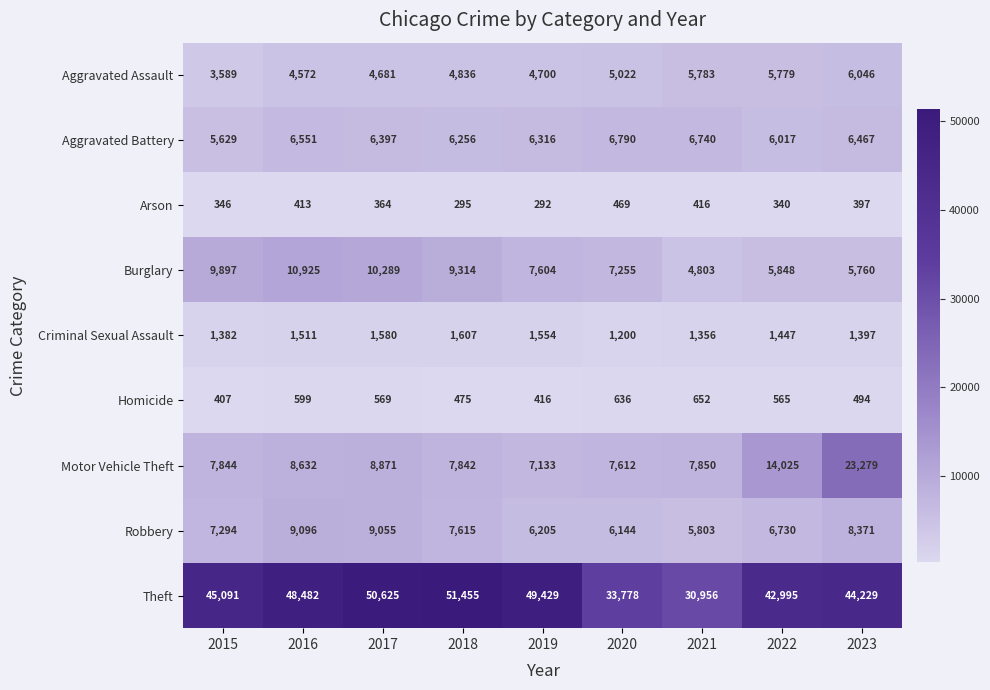

Which series has the largest range (max minus min)?

Theft